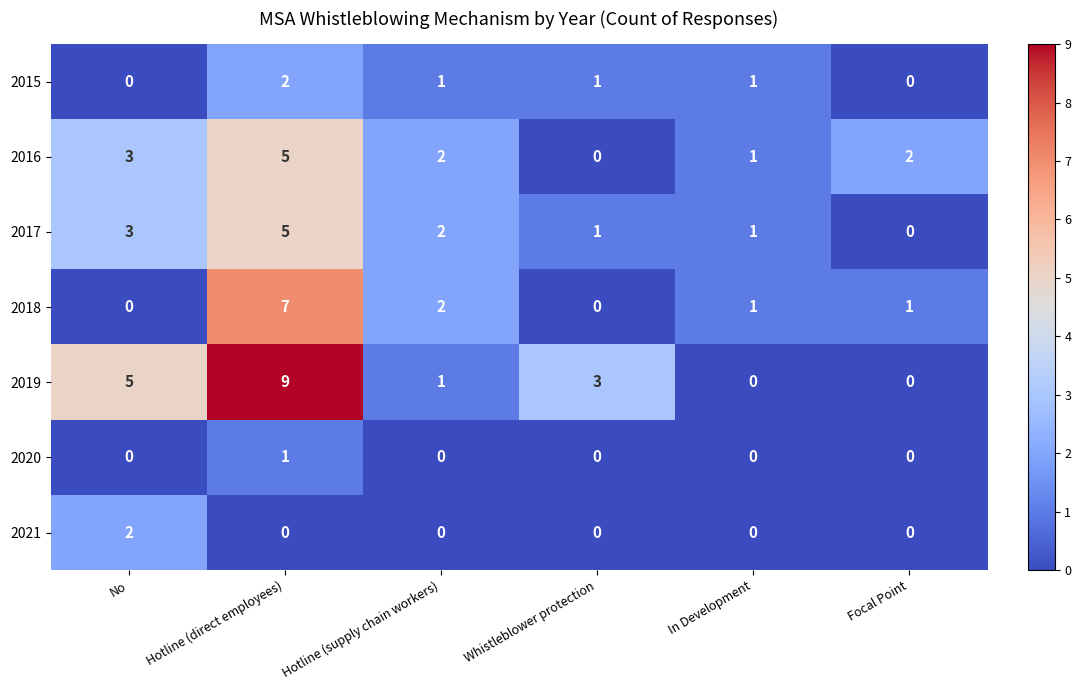

Which series has the widest spread of values?

2019